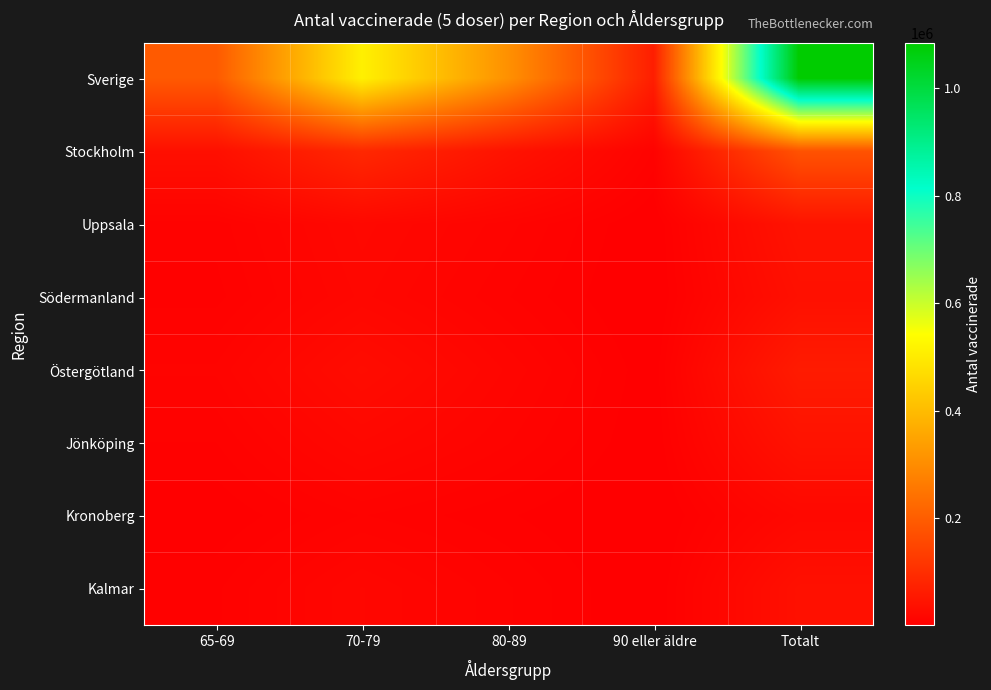

What is the spread (max minus min) of values at 65-69?

190540